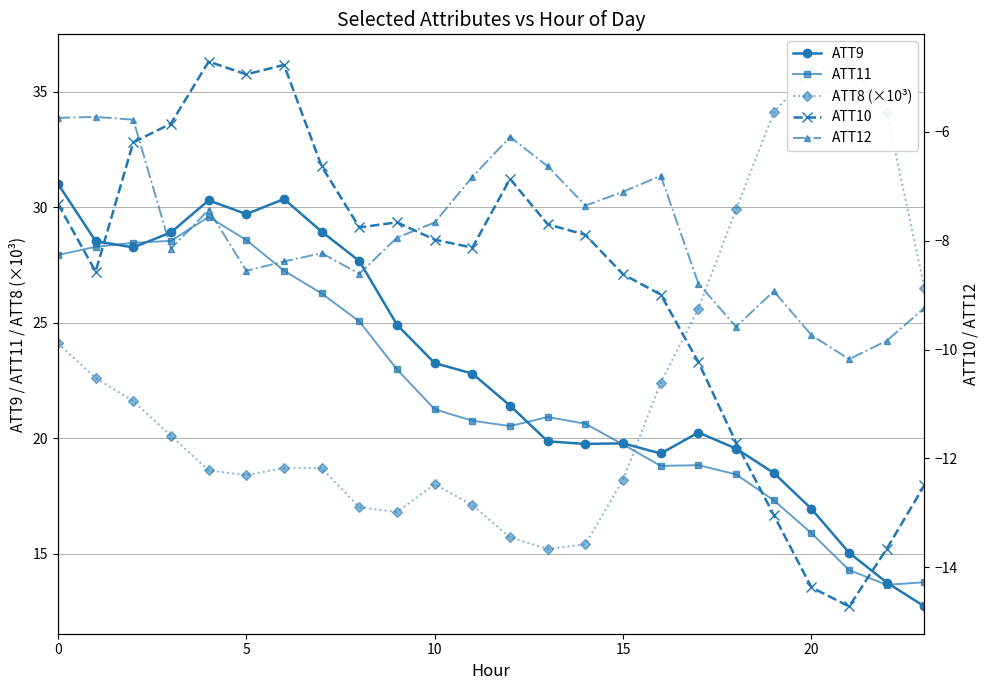

True or false: ATT12 has a value of -3.8 at 9.

False